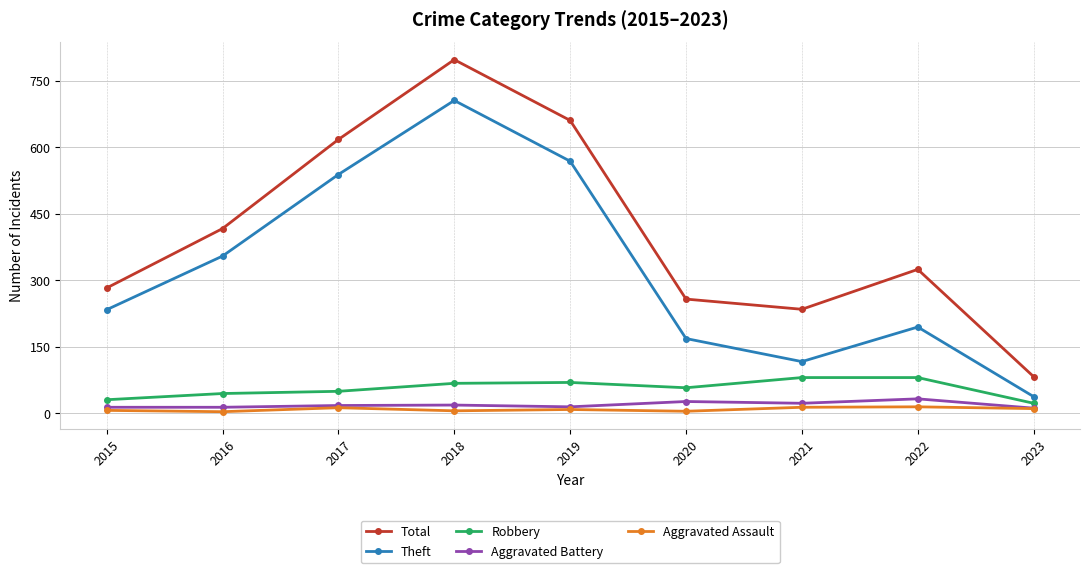

True or false: Aggravated Battery has more than 0 points higher than both neighbors.

True